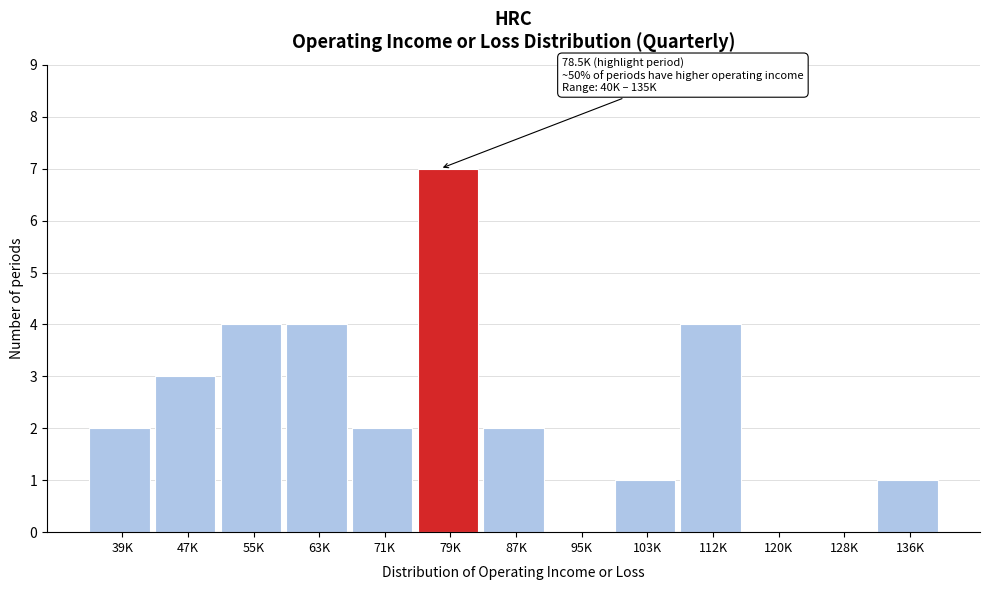

Reading left to right, transcribe all the data shown in this chart.

39K=2	47K=3	55K=4	63K=4	71K=2	79K=7	87K=2	95K=0	103K=1	112K=4	120K=0	128K=0	136K=1